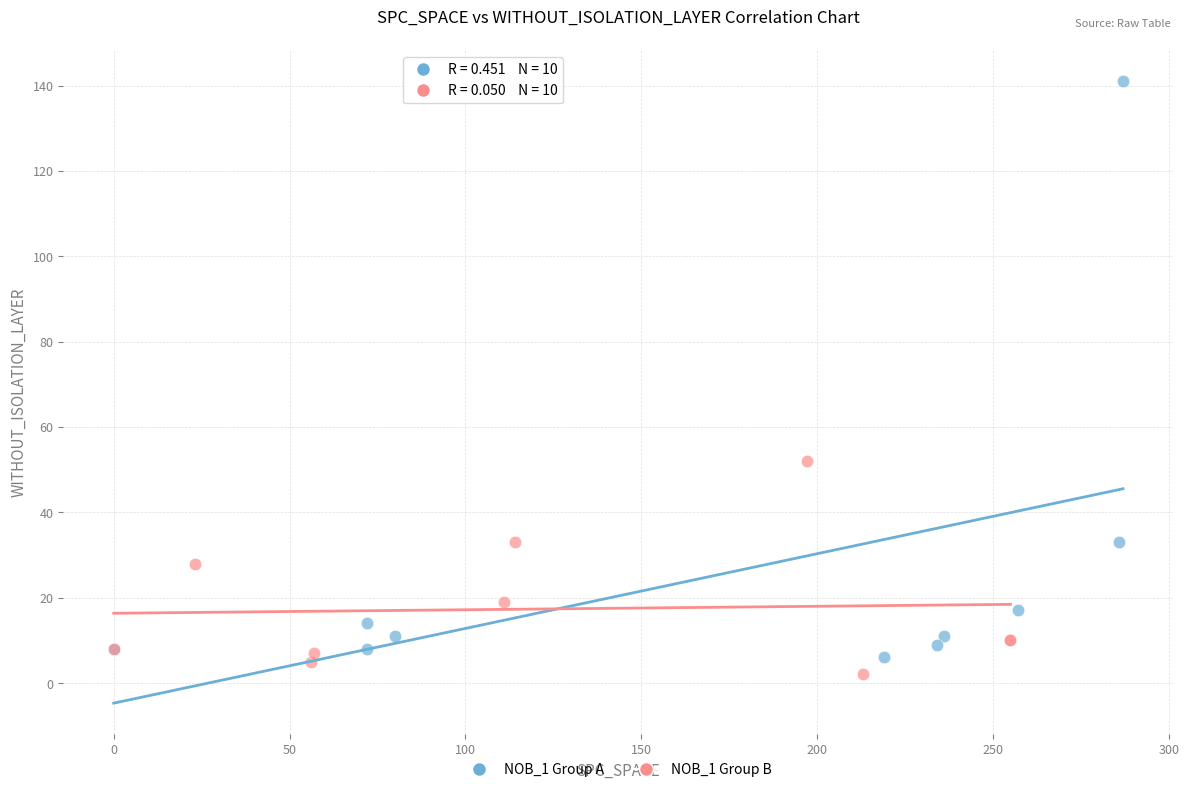

Which series contains the lowest Y value?

NOB_1 Group B